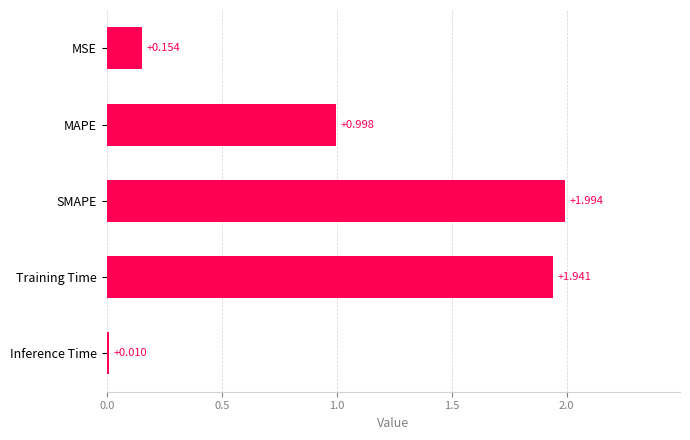

List the labels in order of value, largest first.

SMAPE, Training Time, MAPE, MSE, Inference Time